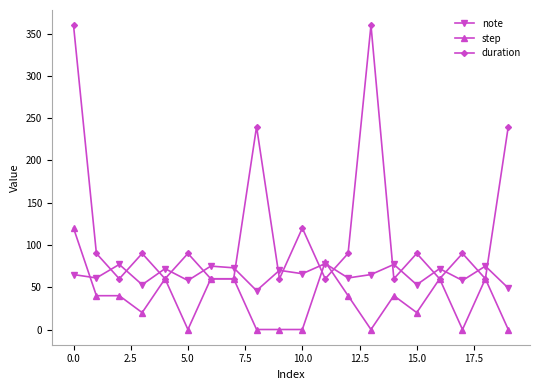

Which series has the largest total across all categories?

duration